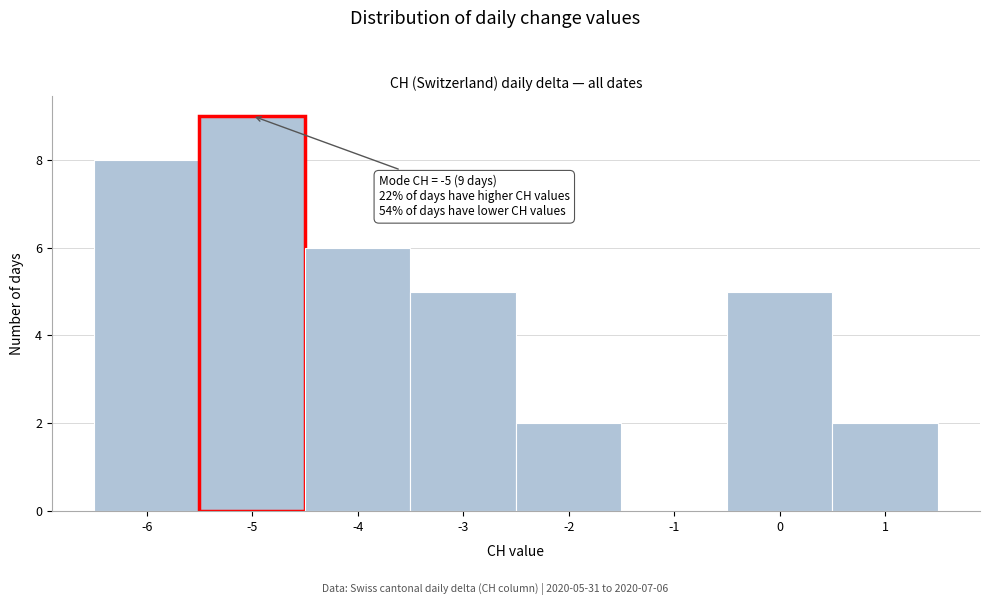

Which range on the x-axis has the tallest bar?

-5.5 to -4.5